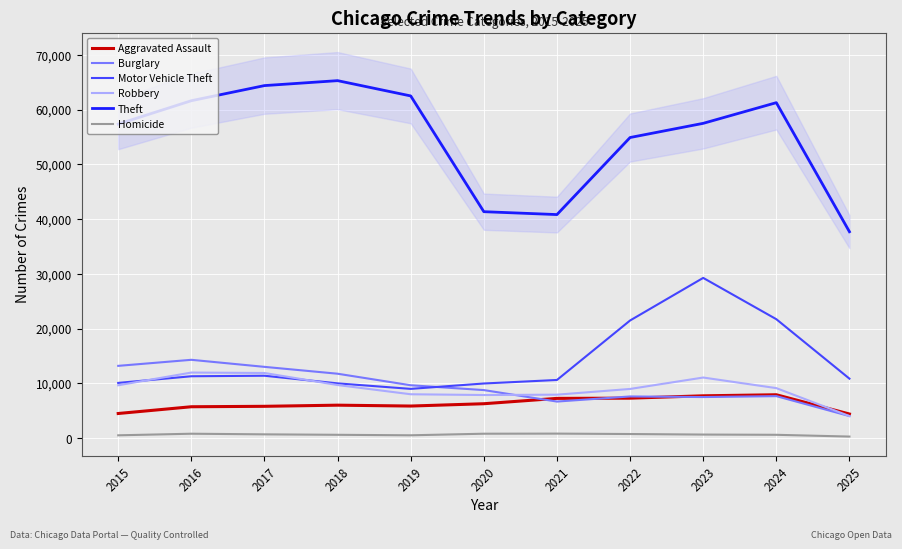

The Burglary series shows 20165 at 2015. True or false?

False